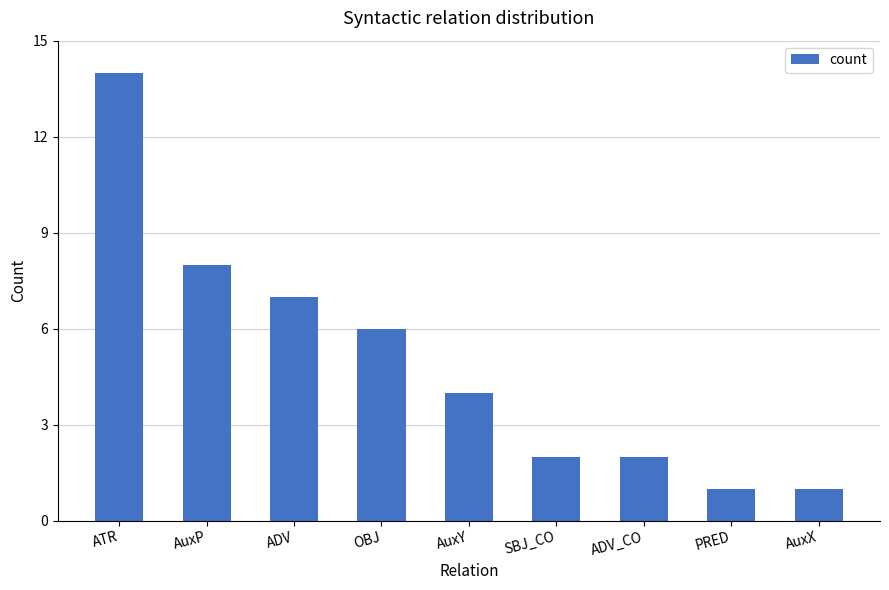

How many bars are there in total?

9